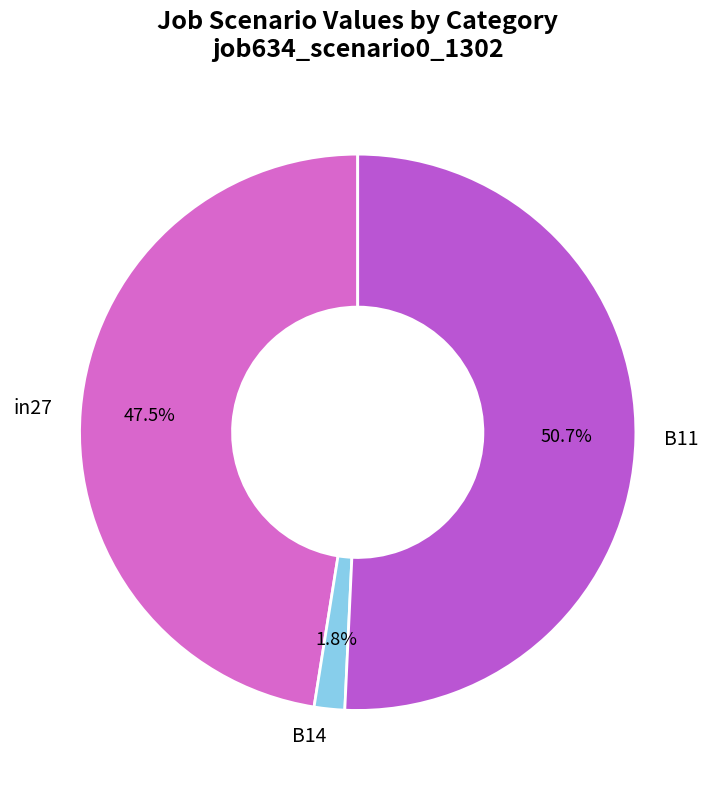

How much of the chart is everything except B11?

49.3%